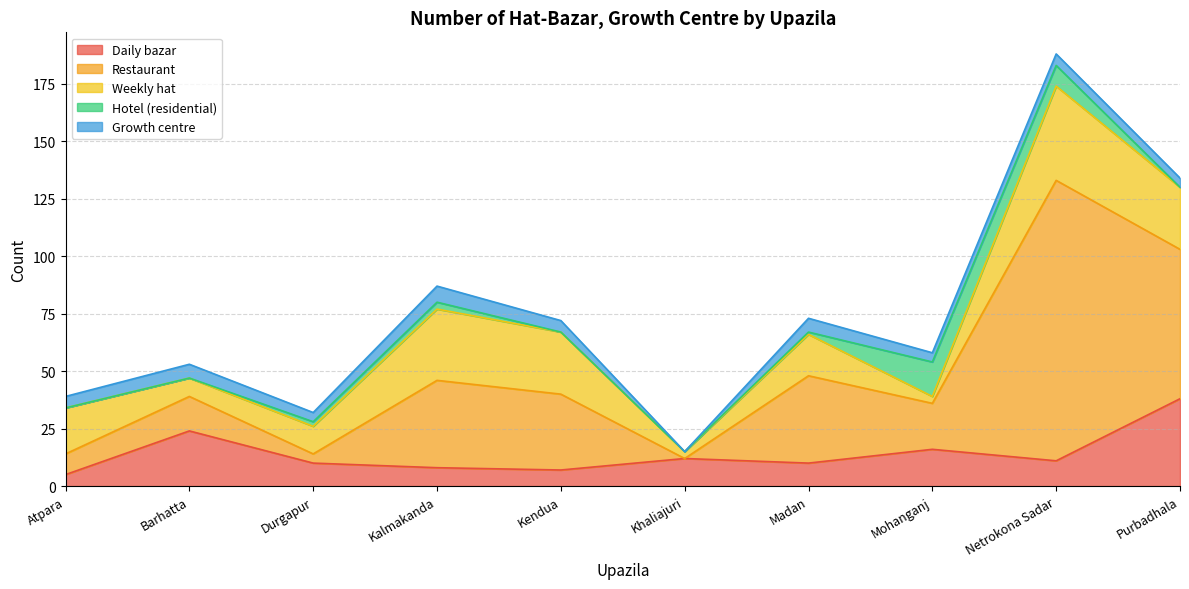

Is it true that Hotel (residential) equals -9 at Purbadhala?

False